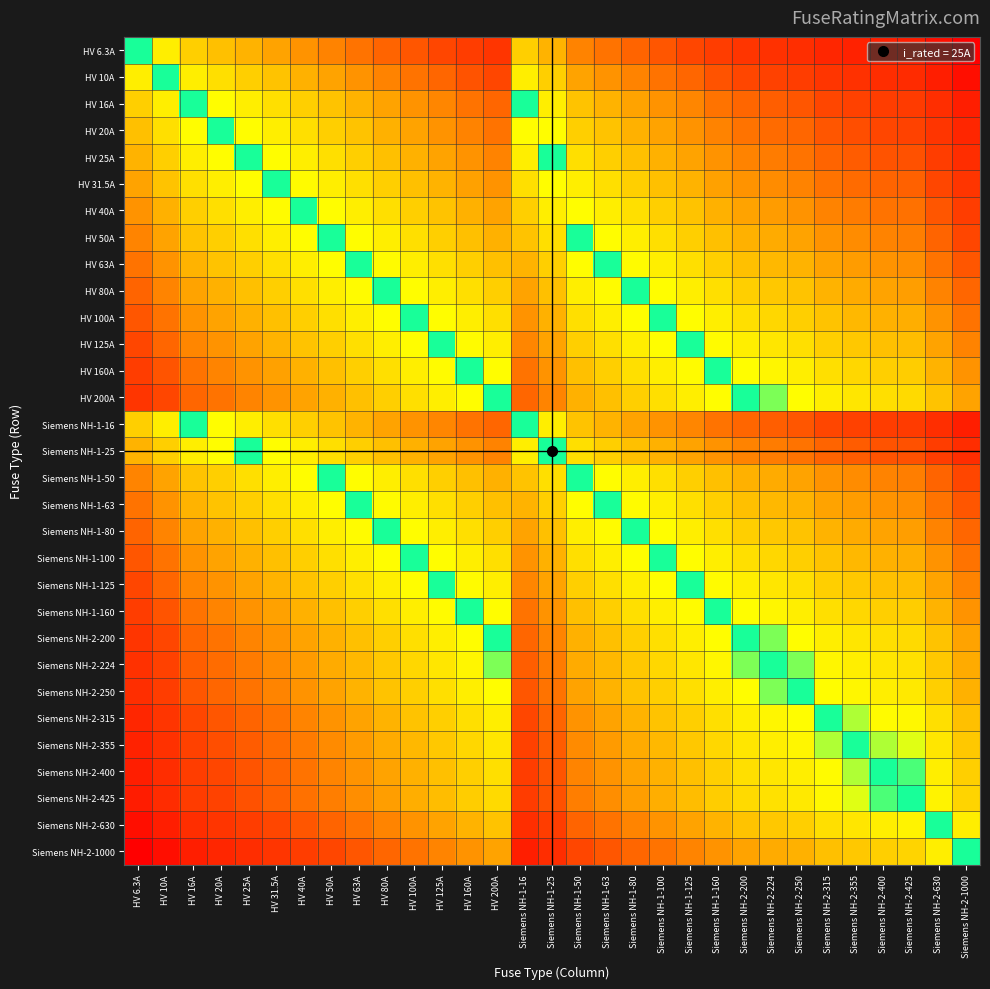

At which category is the sum across all series the highest?

HV 6.3A